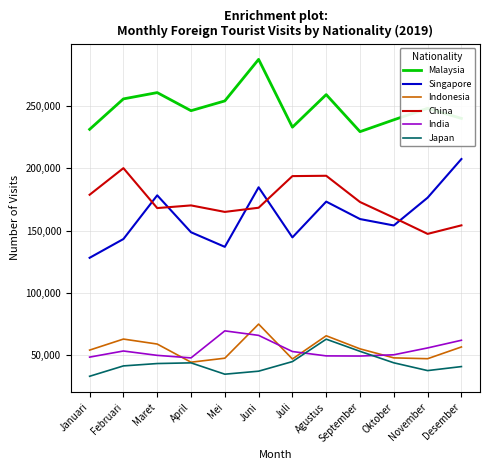

What are all the series names shown in the legend?

Malaysia, Singapore, Indonesia, China, India, Japan